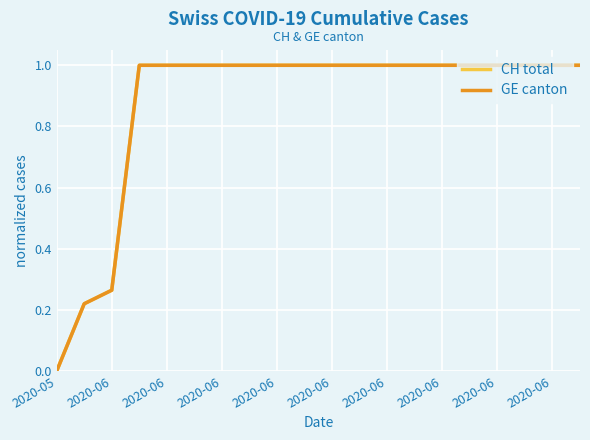

At which label is GE canton closest to 0?

2020-05